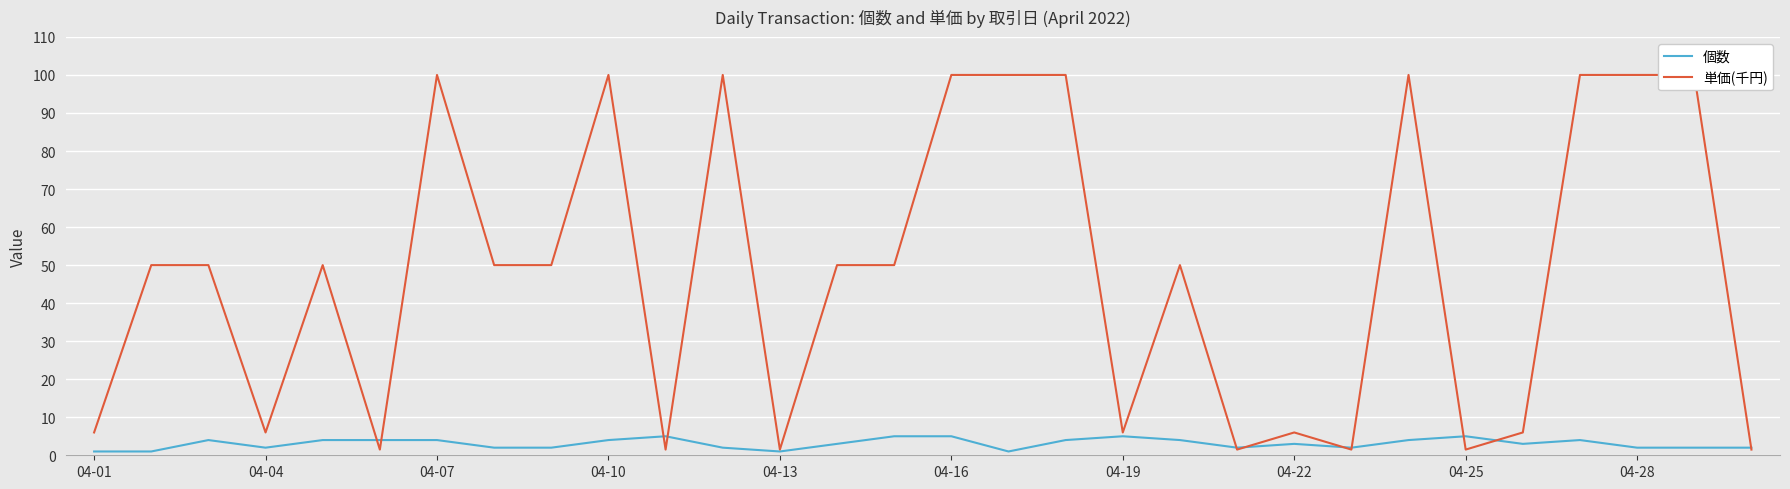

How many values in the 単価(千円) series are below 50?

12